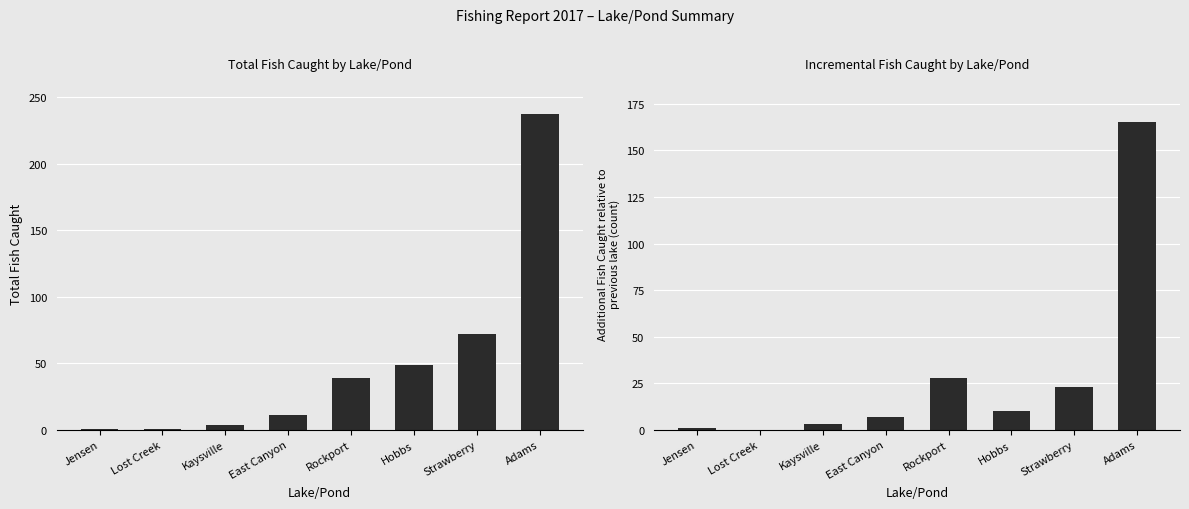

What is the difference between the Total Fish Caught values at Jensen and Kaysville?

3